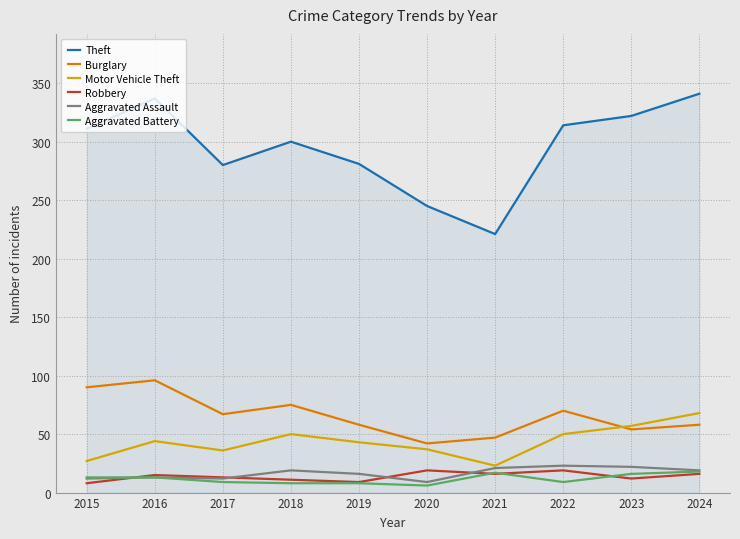

Is it true that Burglary equals 162 at 2016?

False